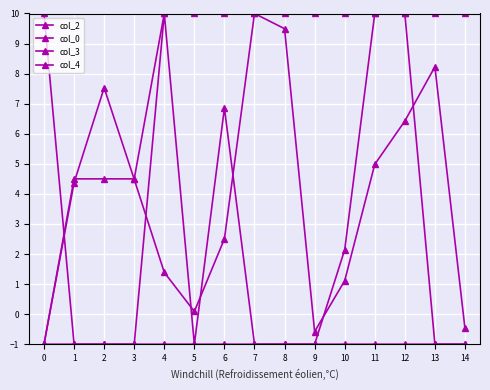

What is the difference between the col_4 values at 9 and 0?

11.0